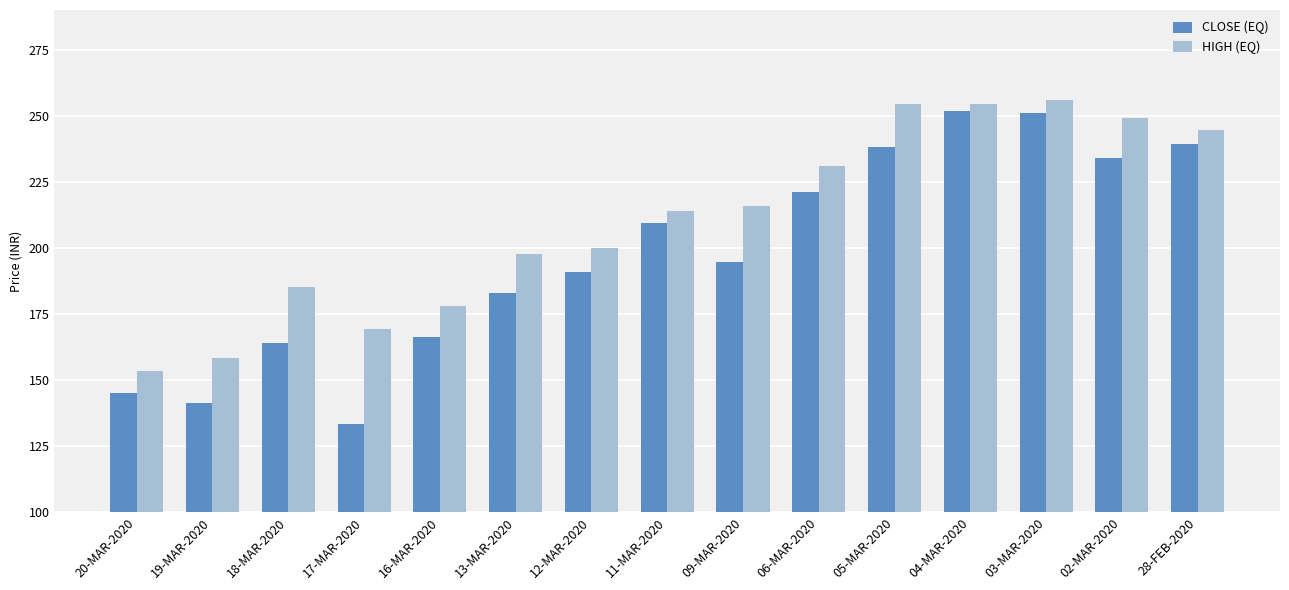

At how many categories does at least one series exceed 195?

10